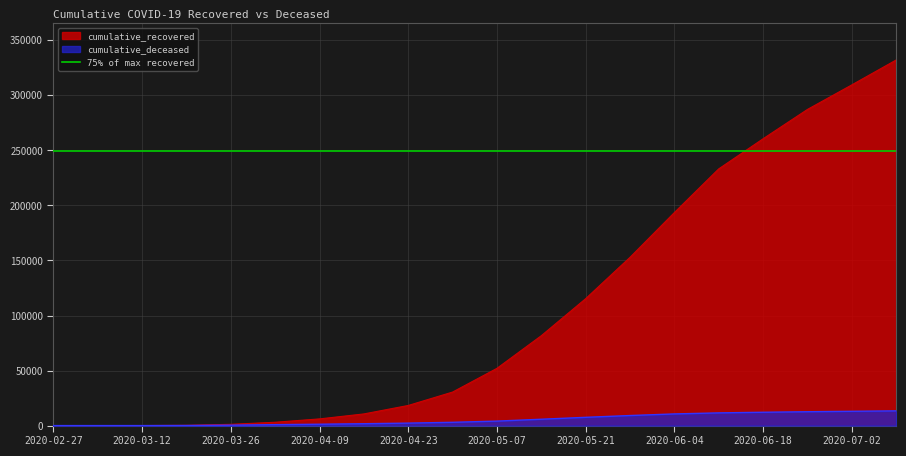

Which series changed the most between cumulative_recovered and 5?

cumulative_recovered